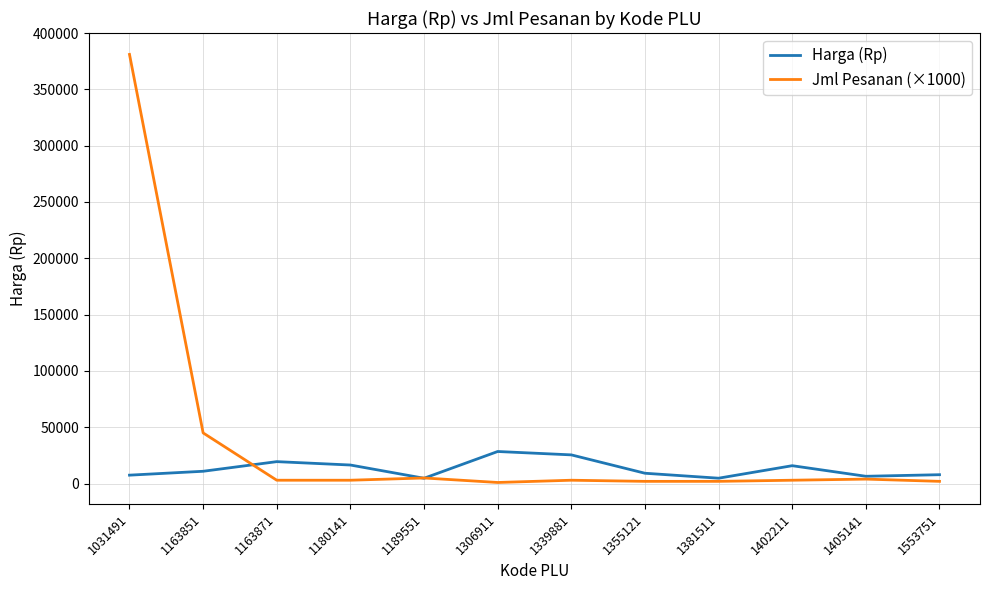

At 1163871, list the series in order from largest to smallest.

Harga (Rp), Jml Pesanan (×1000)